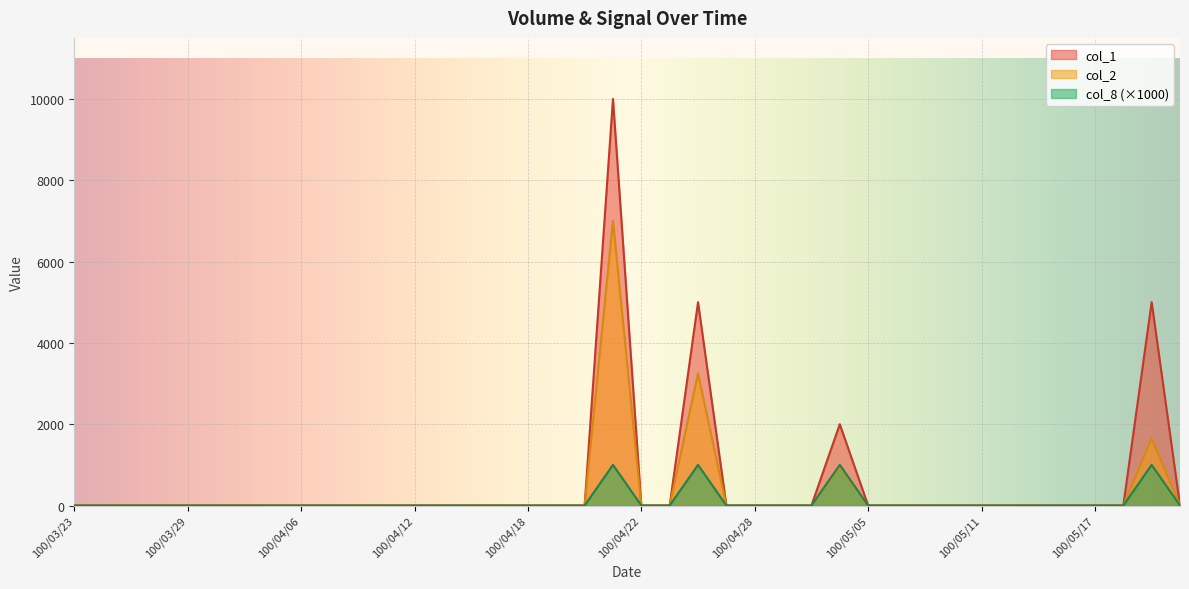

The value of col_2 at 100/04/22 is -2729. True or false?

False